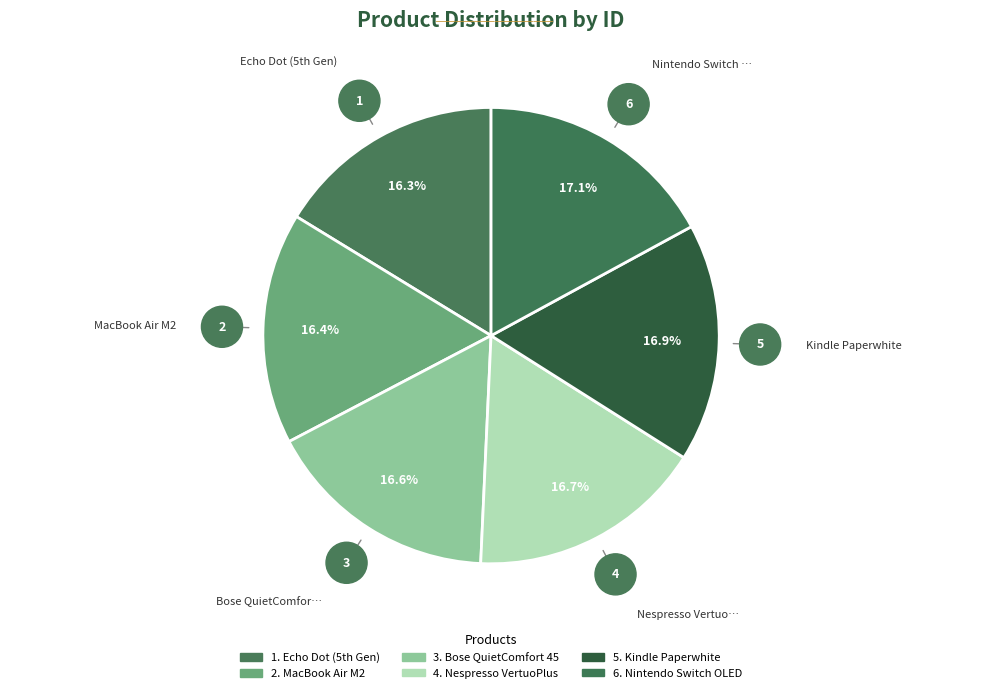

Count the number of slices in the pie.

6